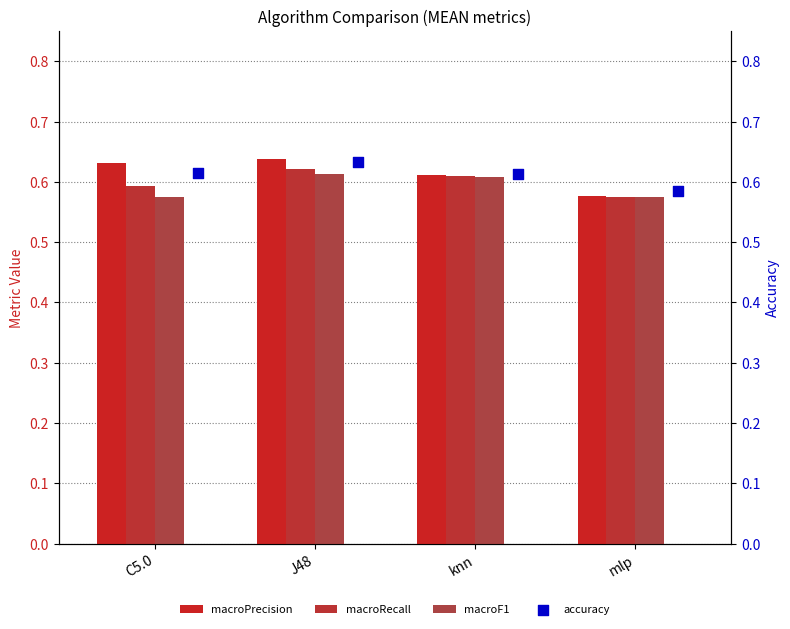

Which series reaches the maximum Y coordinate?

macroPrecision